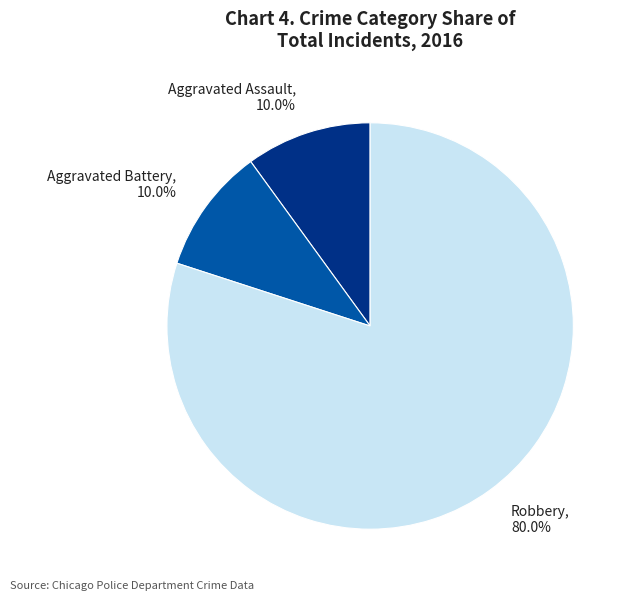

To the nearest percent, what is the combined percentage of Robbery and Aggravated Assault?

90%